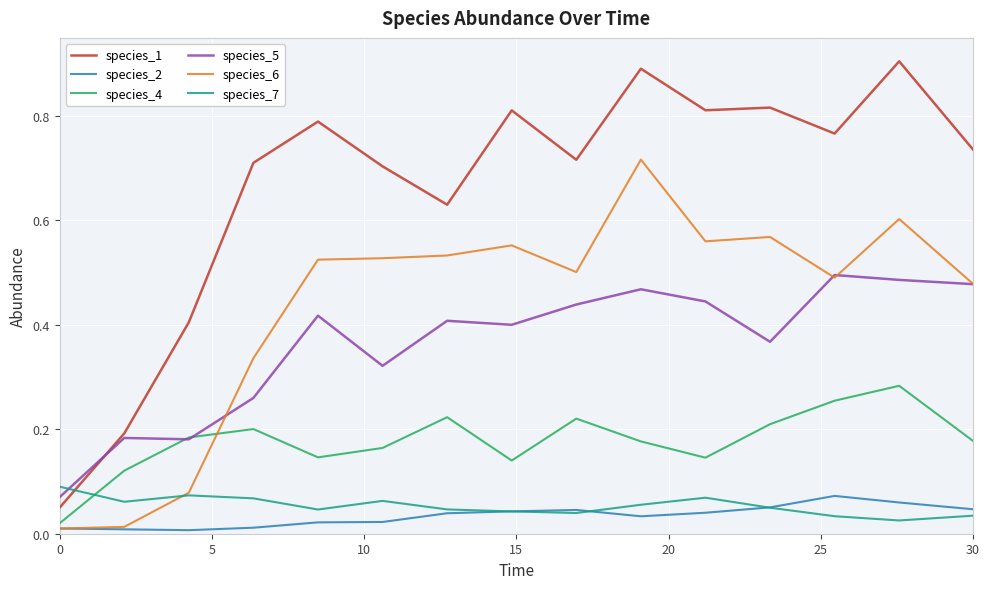

Which series has the largest total across all categories?

species_1